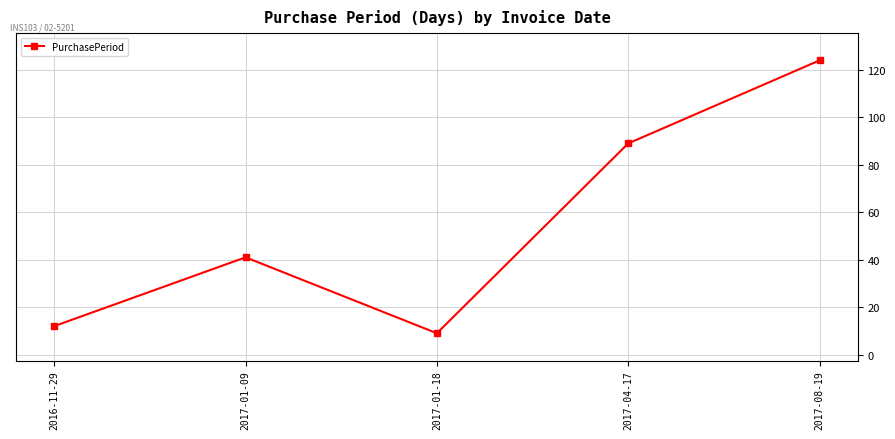

At which category does the chart reach its peak across all series?

2017-08-19